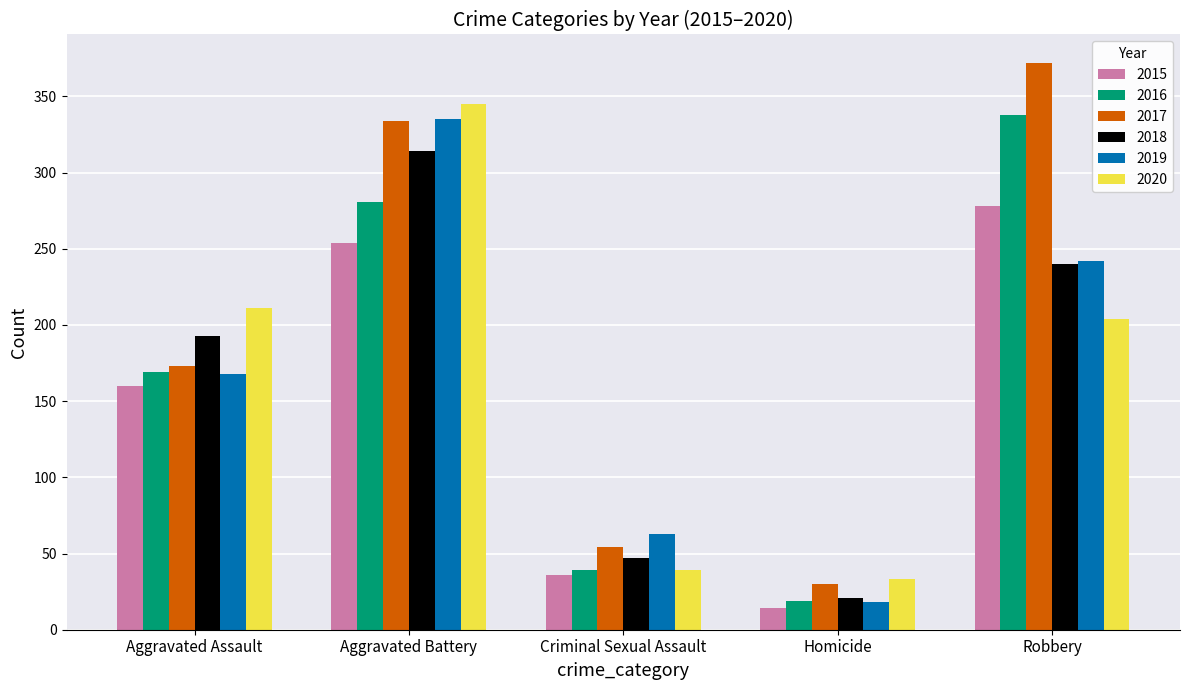

What is the spread (max minus min) of values at Aggravated Battery?

91